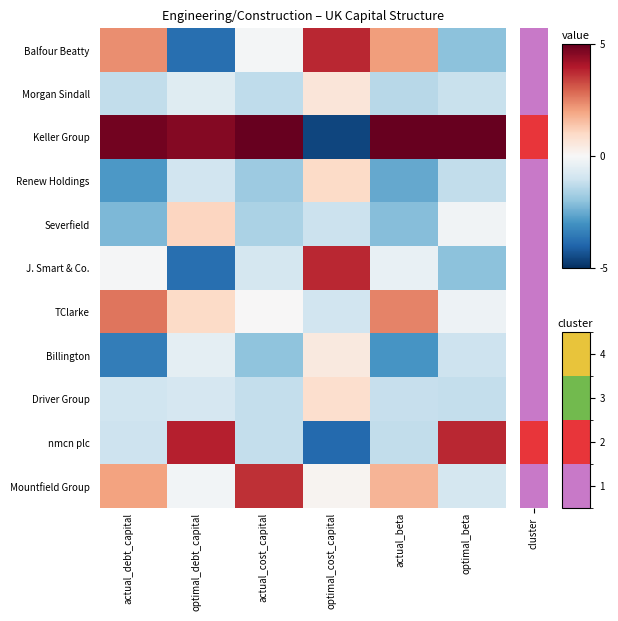

Which series has the widest spread of values?

Keller Group